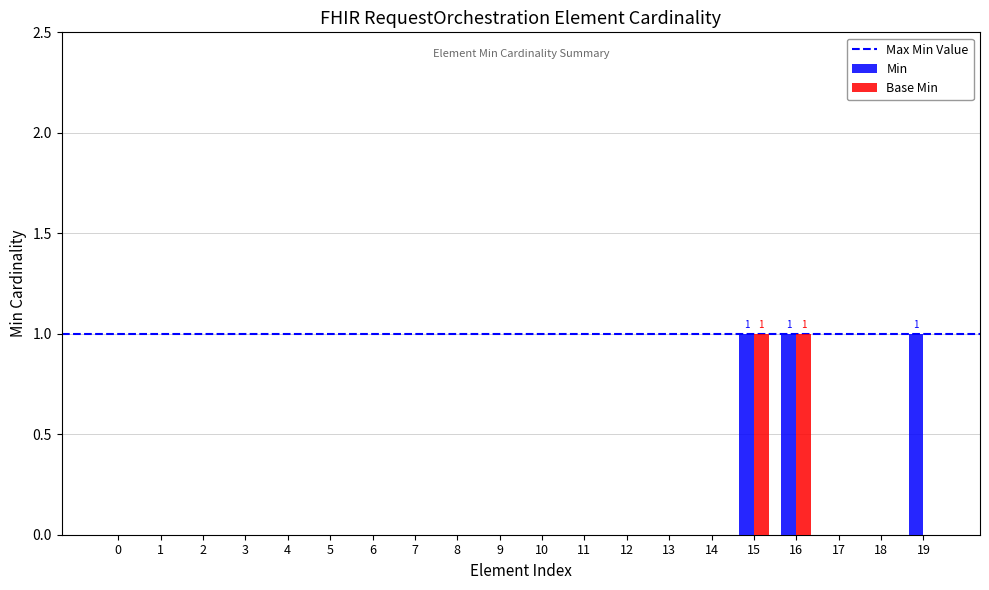

Between 2 and 19, which series saw the biggest shift?

Min